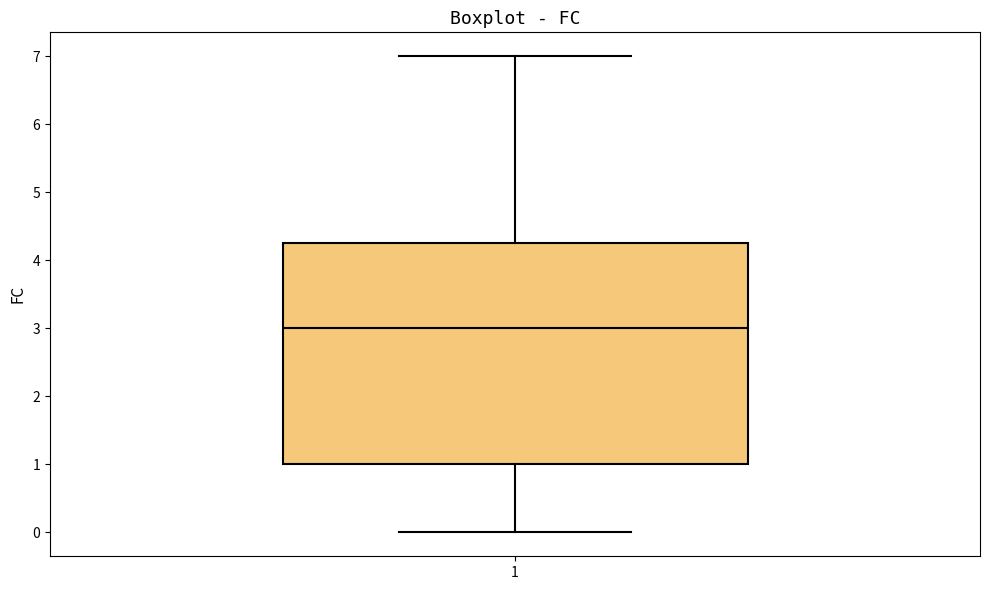

Read this box plot against the y-axis: the position of the median line, the range covered by the box, and the ends of both whiskers. The values are not printed on the chart, so give them approximately, as read against the axis.

median 3.0, box 1.0 to 4.3, whiskers 0.0 to 7.0